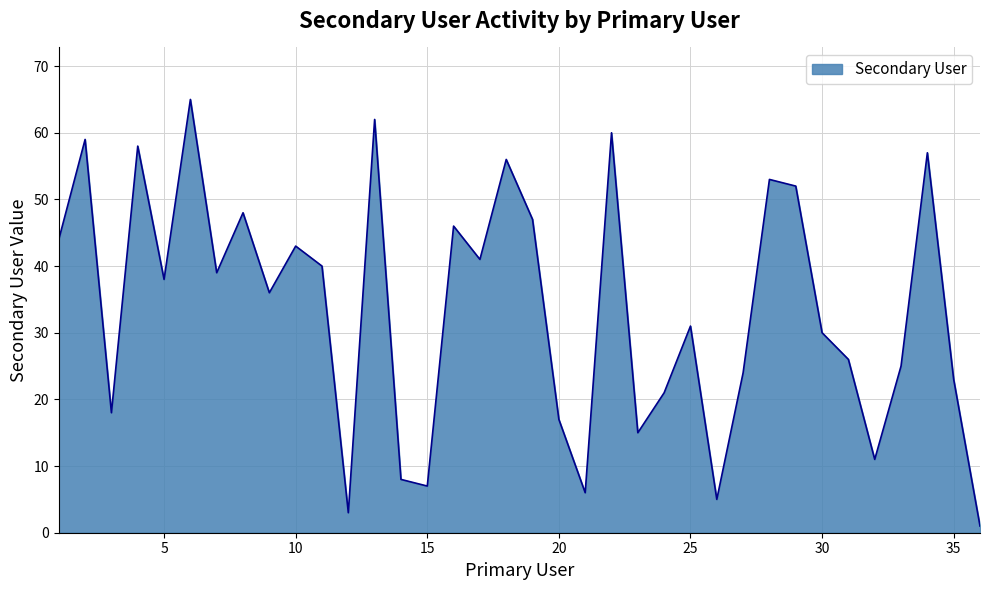

What is the difference between the maximum and minimum values?

64